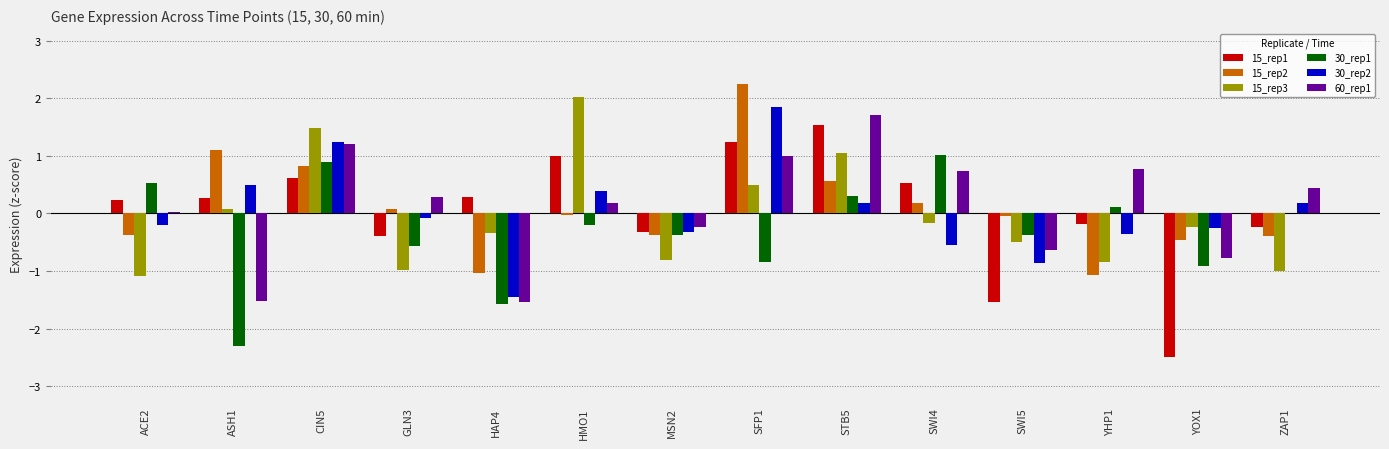

What is the sum of the 15_rep1 values at MSN2 and SFP1?

0.9